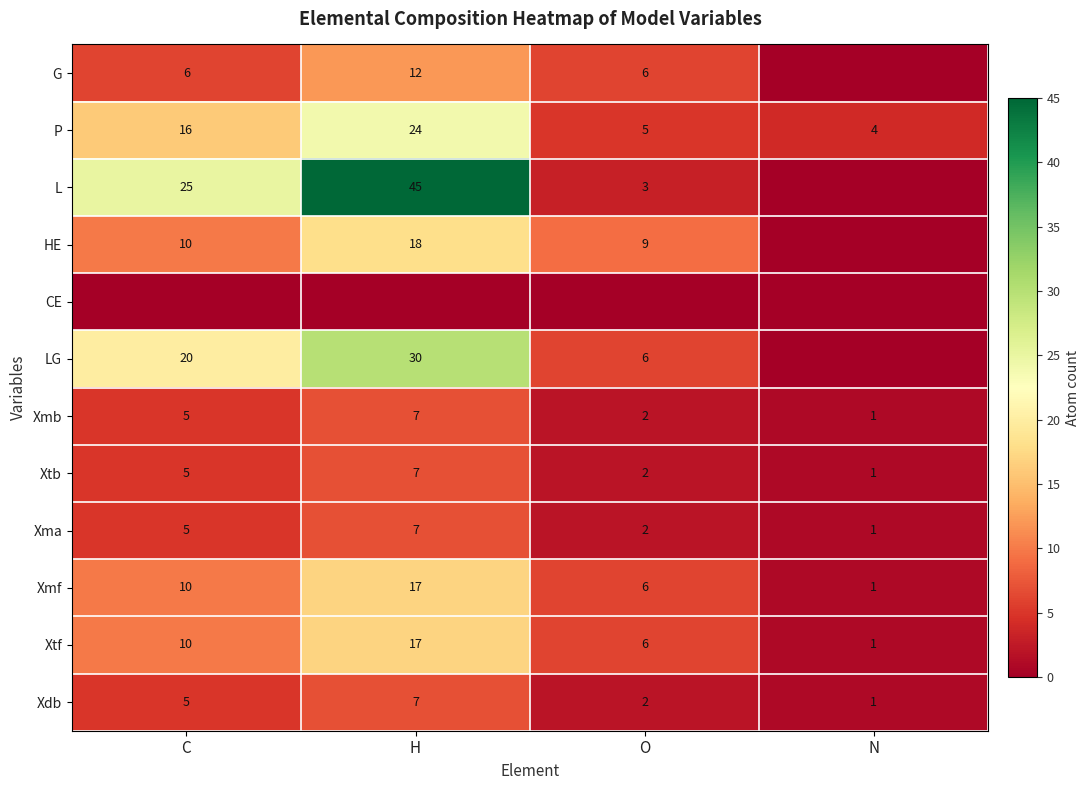

Count the Xmb values in the range 2 to 7.

3